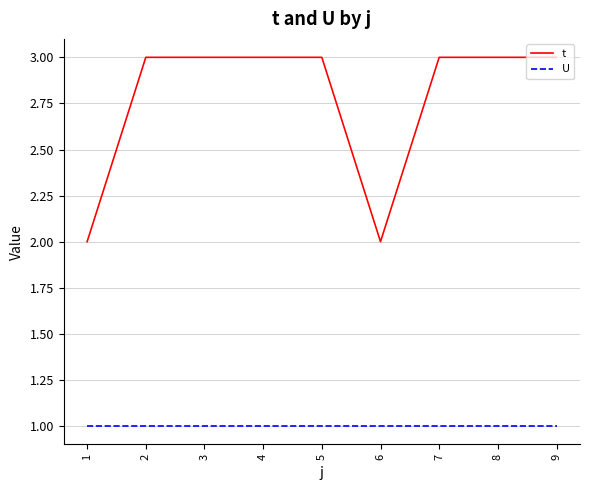

Rank the series by their average value, from lowest to highest.

U, t